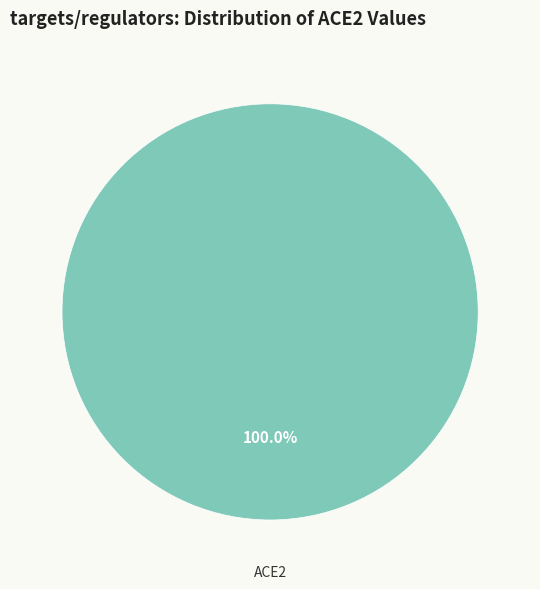

Rank the categories by value from highest to lowest.

ACE2